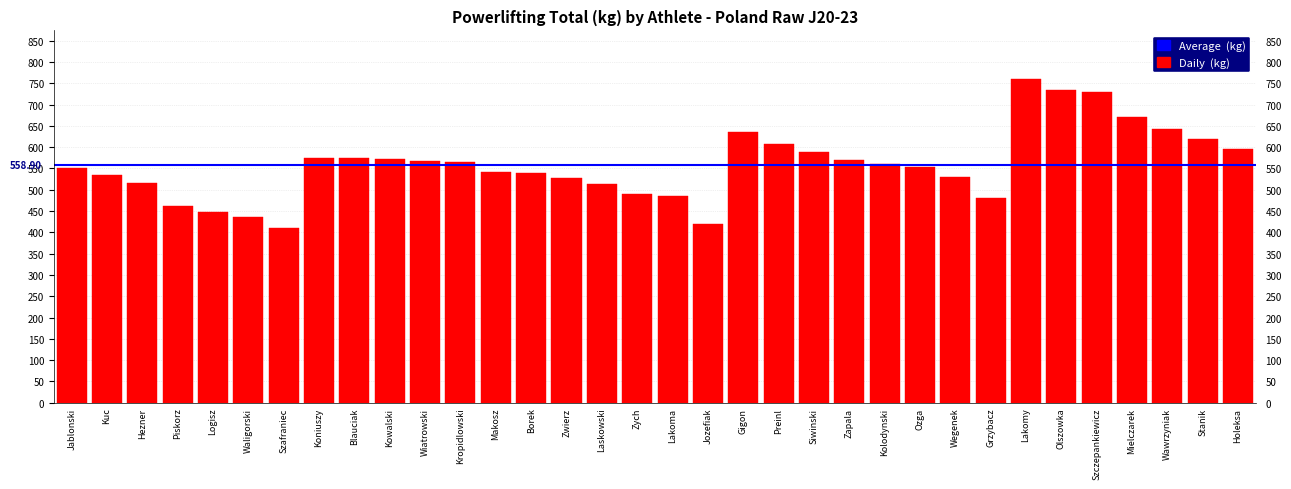

Where is the data nearest to the value 585?

Siwinski